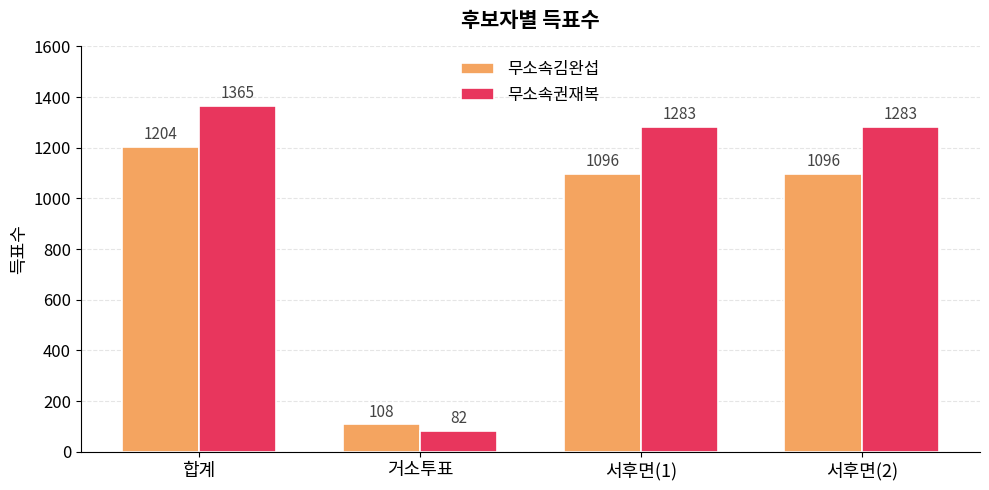

The 무소속권재복 series shows 82 at 거소투표. True or false?

True